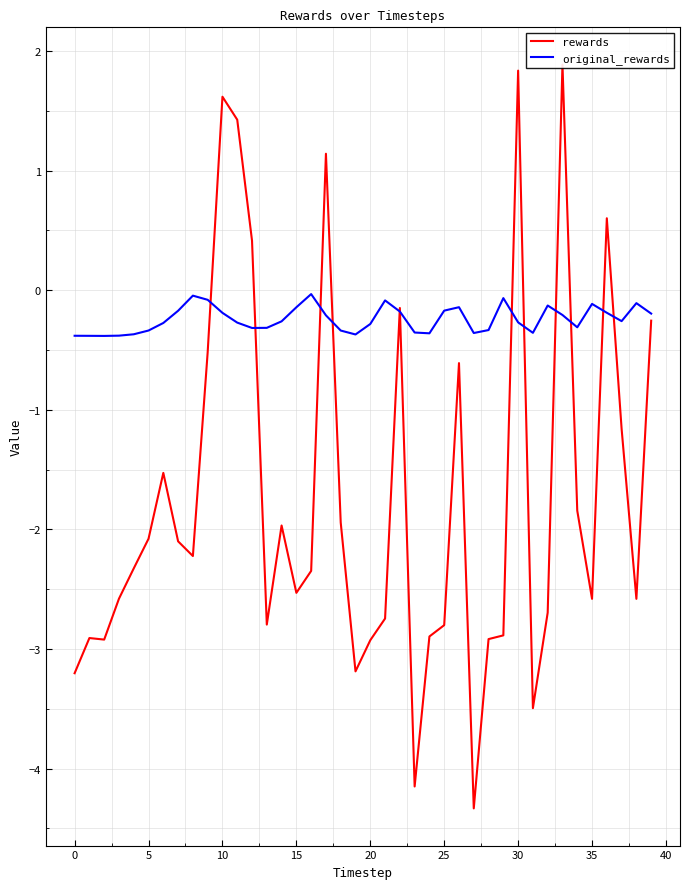

What are all the series names shown in the legend?

rewards, original_rewards